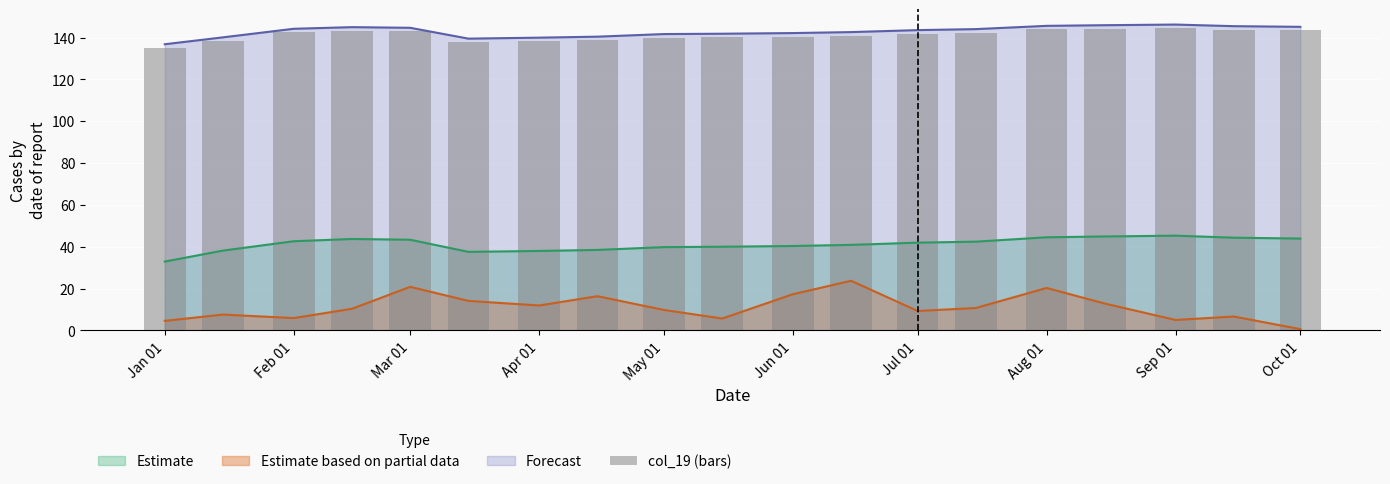

Are the bars horizontal?

No